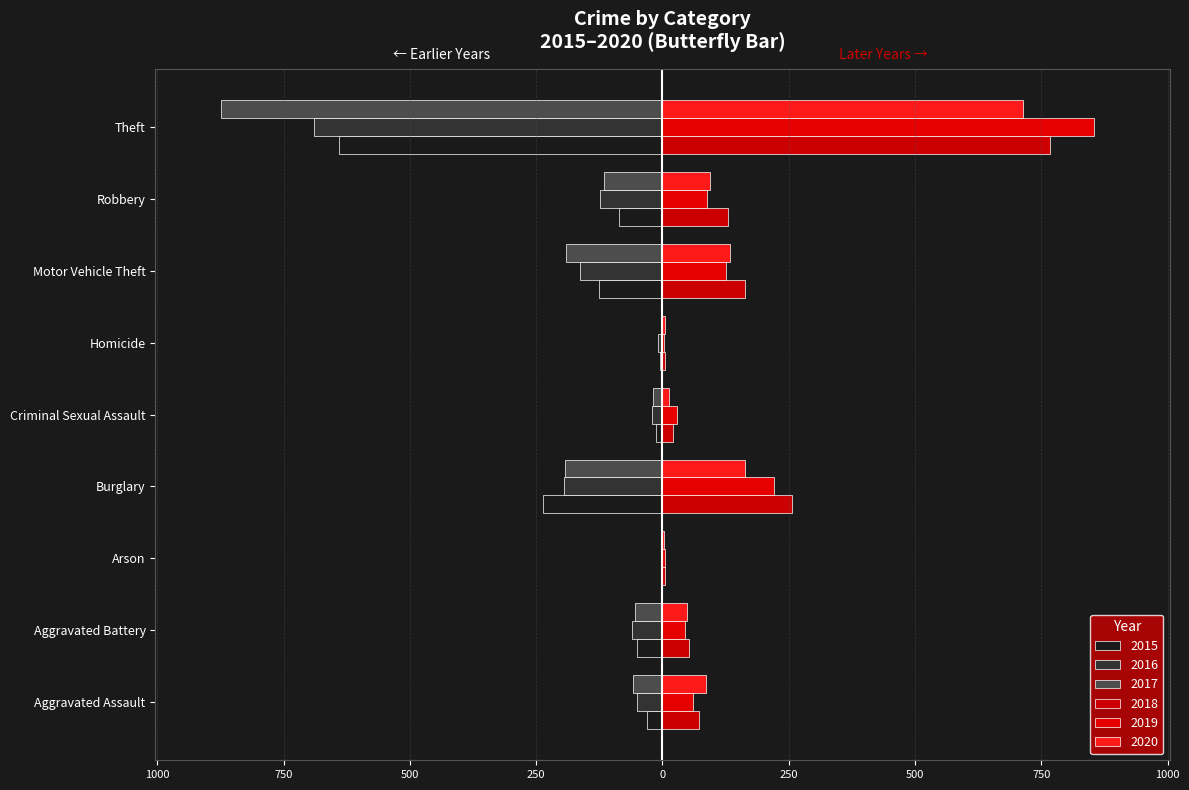

How many groups of bars are there?

9